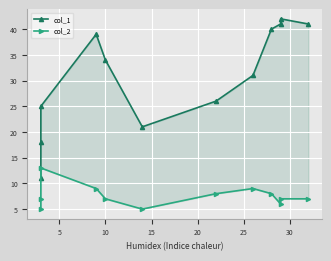

How many values in the col_2 series are below 7?

3